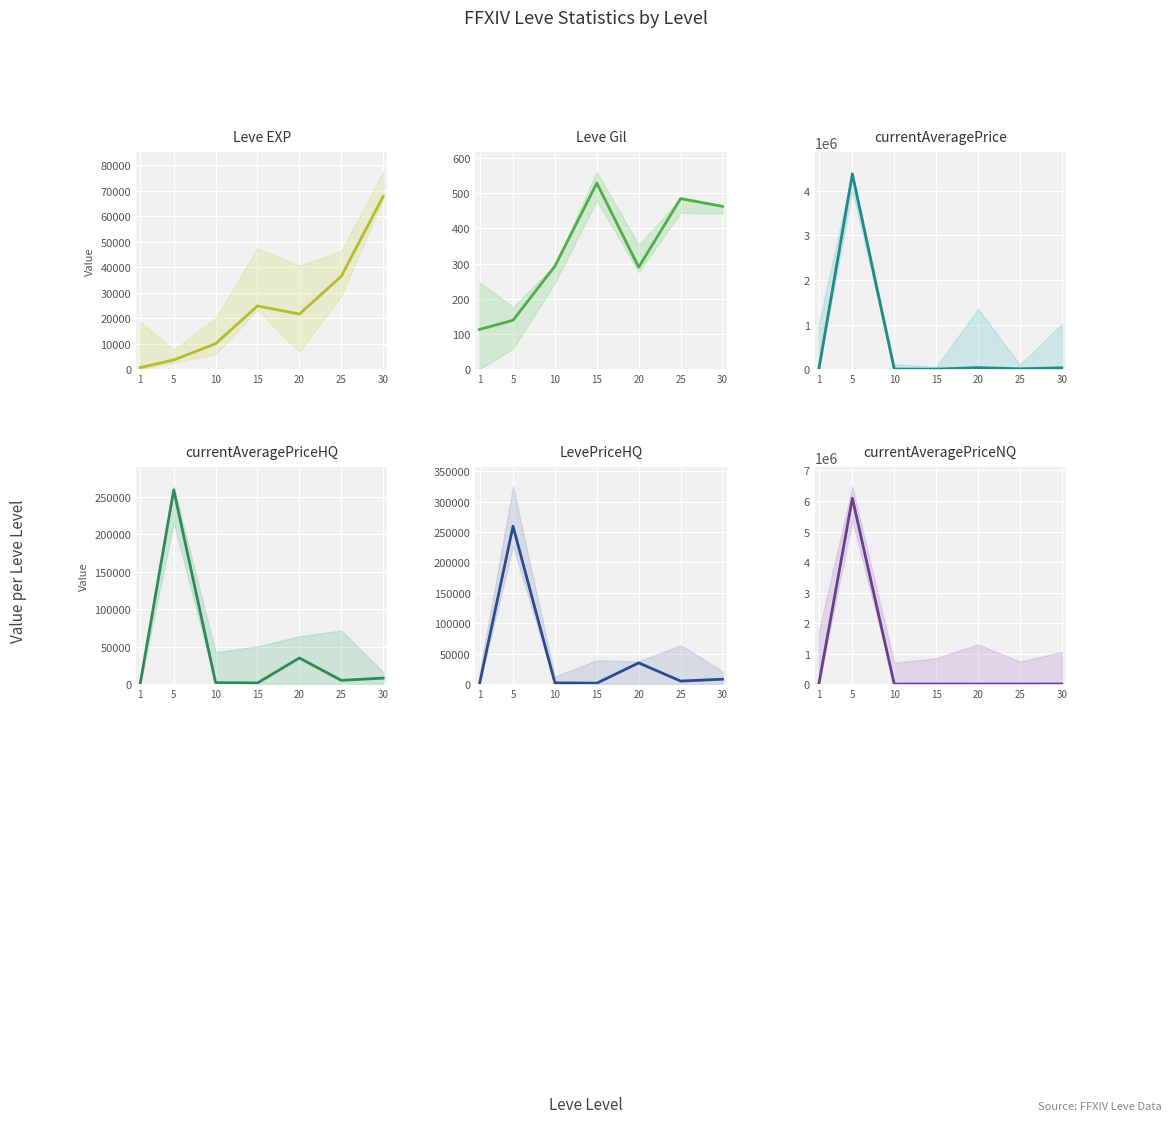

True or false: Leve Gil and currentAveragePriceHQ cross at least once.

False